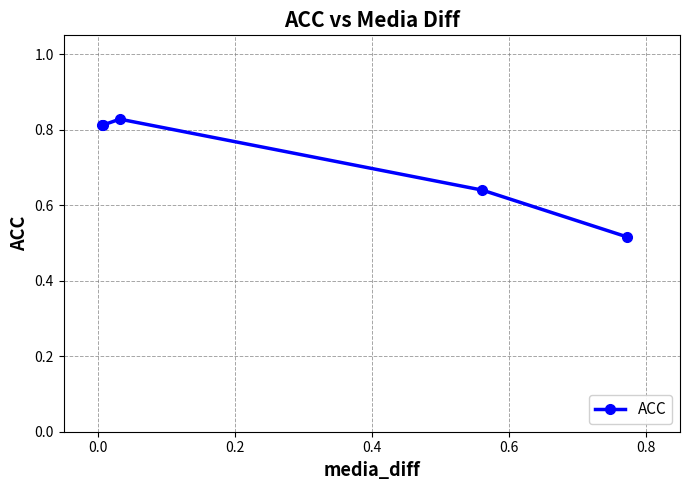

How many values are between 0 and 1?

5